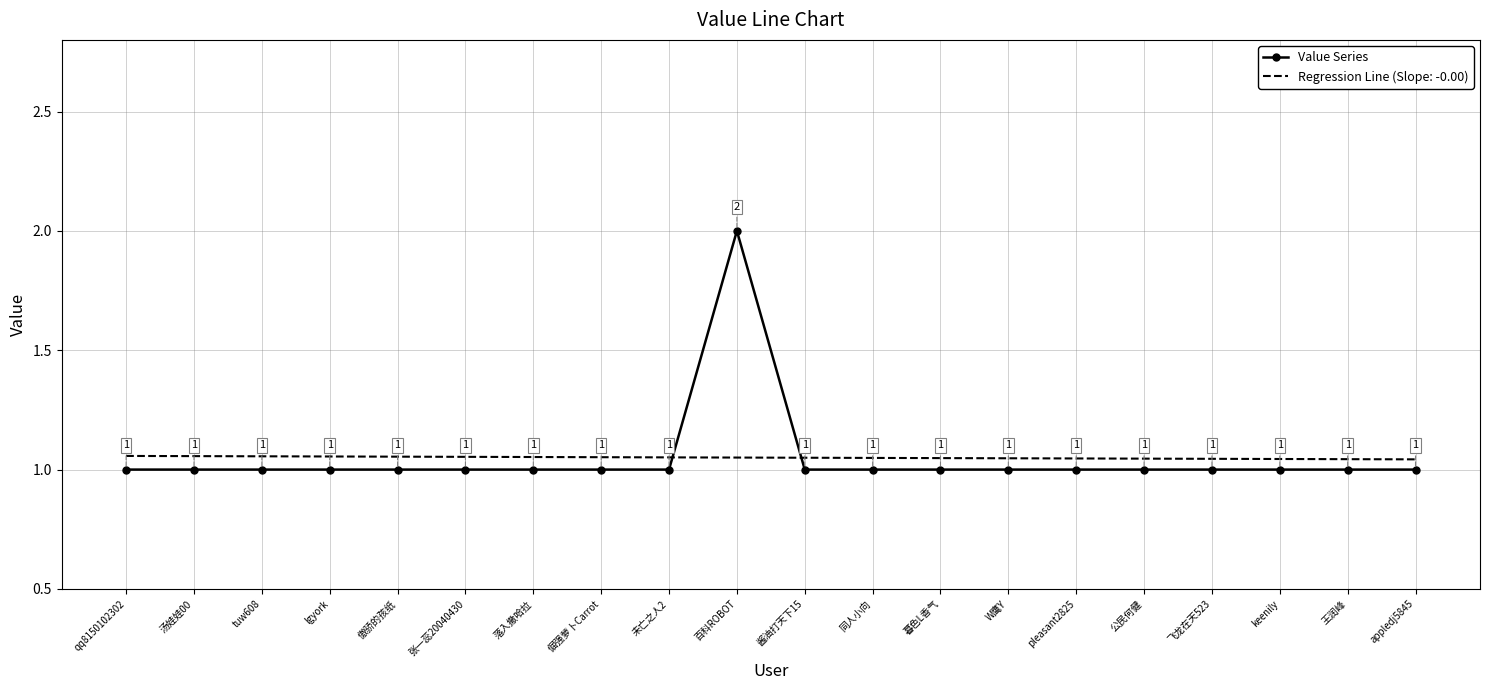

Which series has the widest spread of values?

Value Series